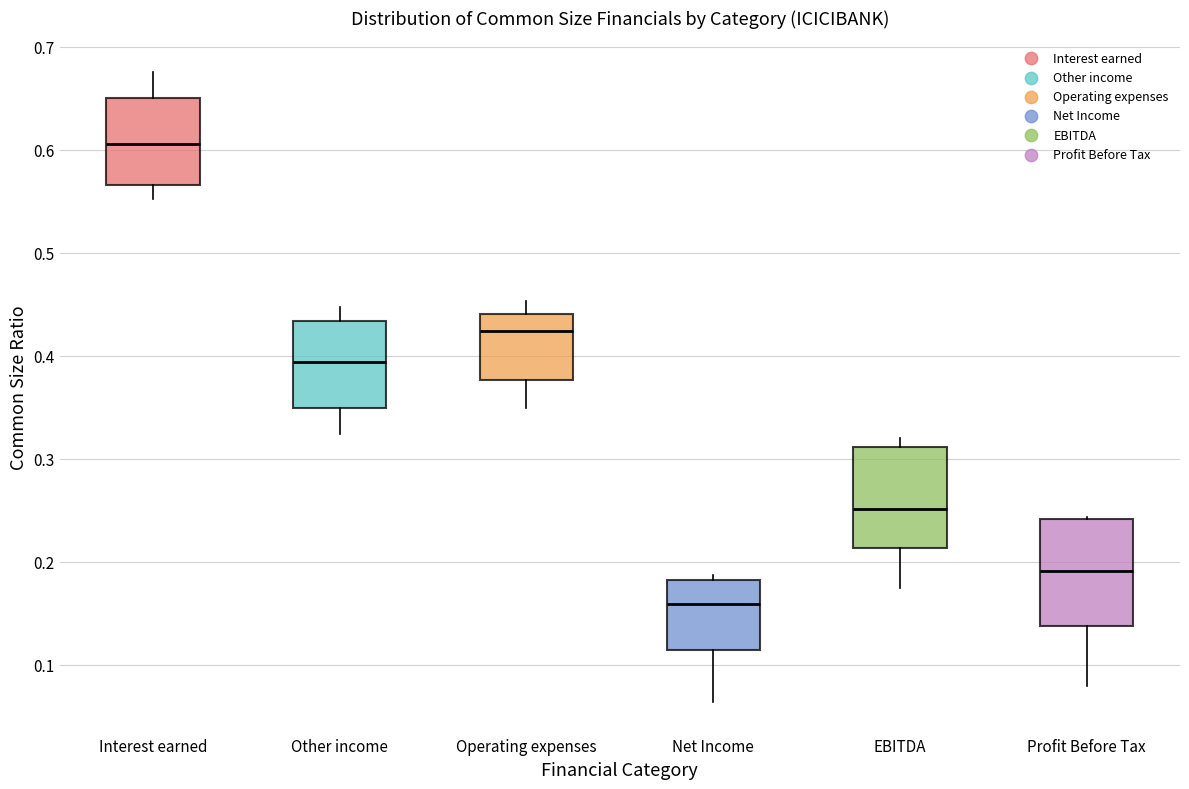

Where does the median line of the box for Interest earned sit on the y-axis? The values are not printed on the chart, so give them approximately, as read against the axis.

0.61